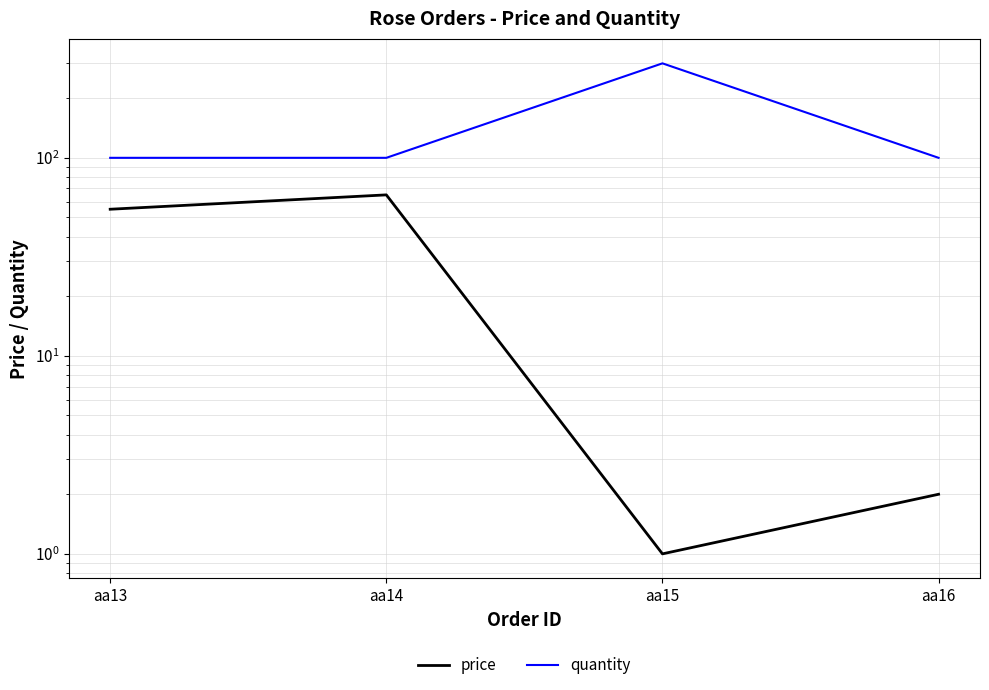

Between aa14 and aa15, which series saw the biggest shift?

quantity